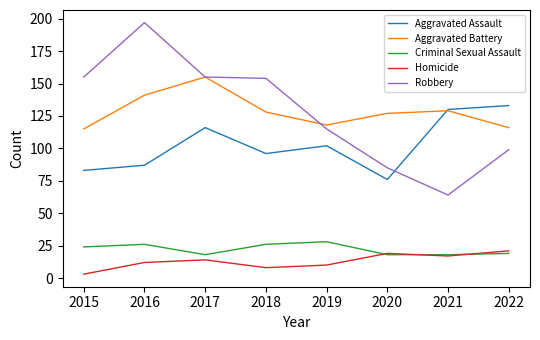

At which category does the chart reach its peak across all series?

2016